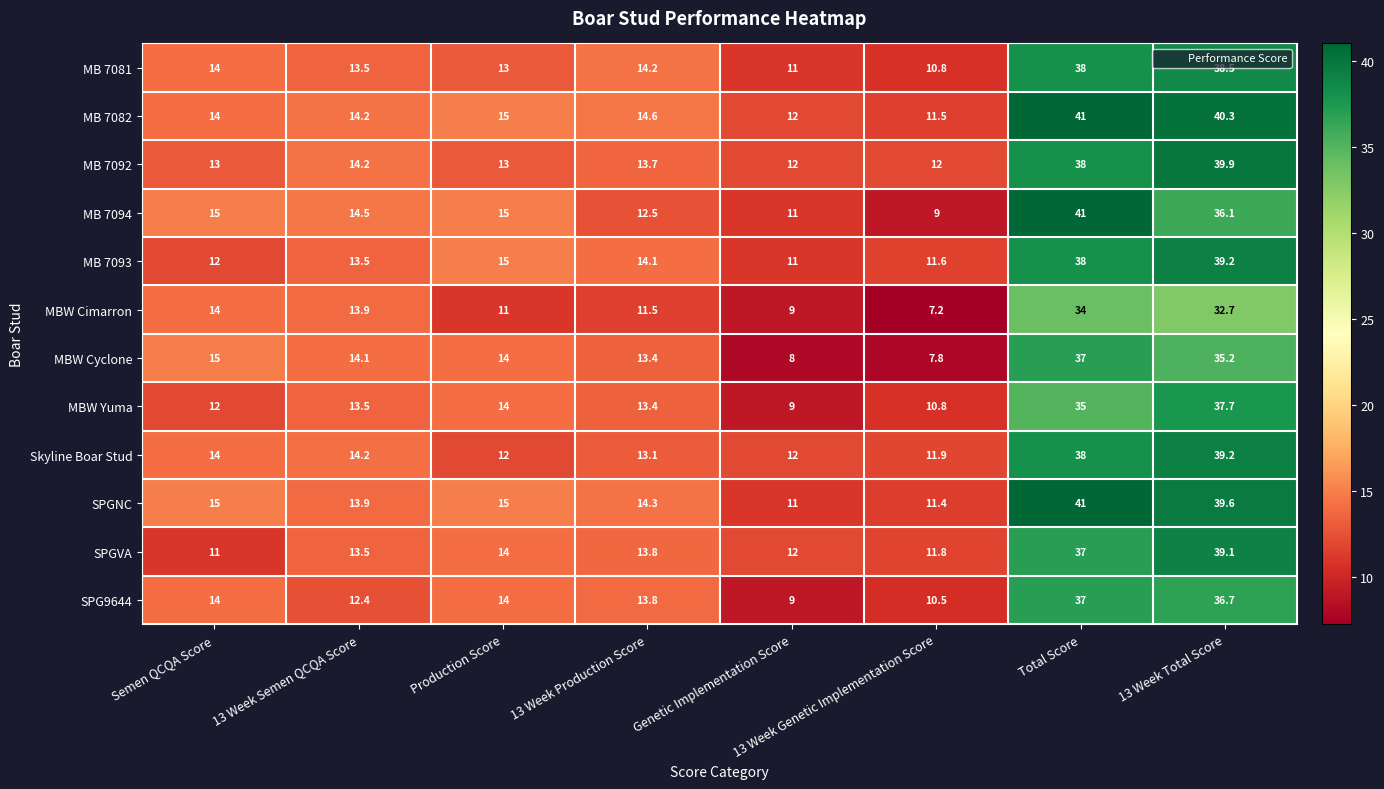

Is it true that MB 7094 equals 5.2 at Semen QCQA Score?

False